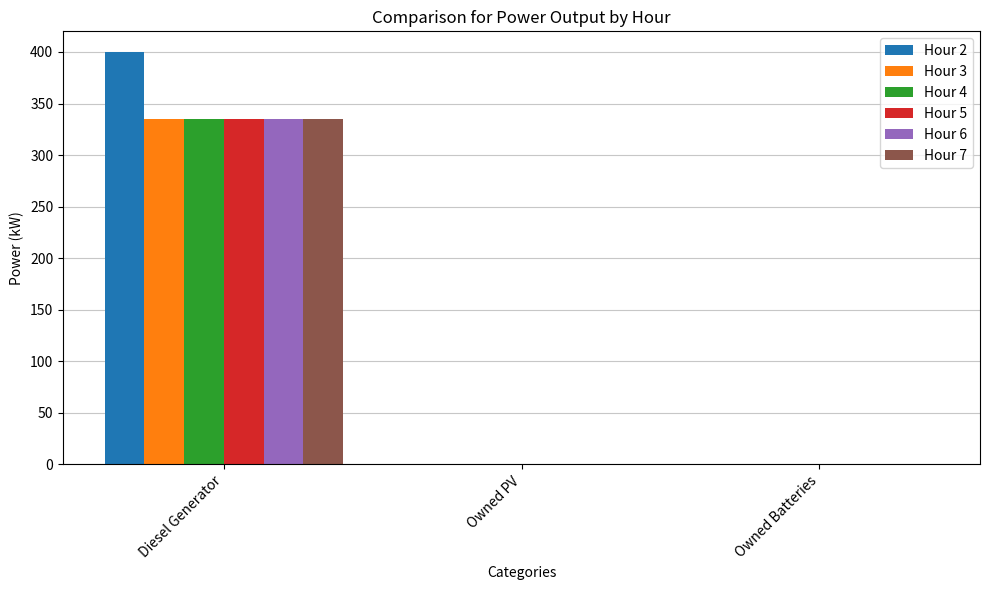

What is the maximum value shown in the chart?

400.0